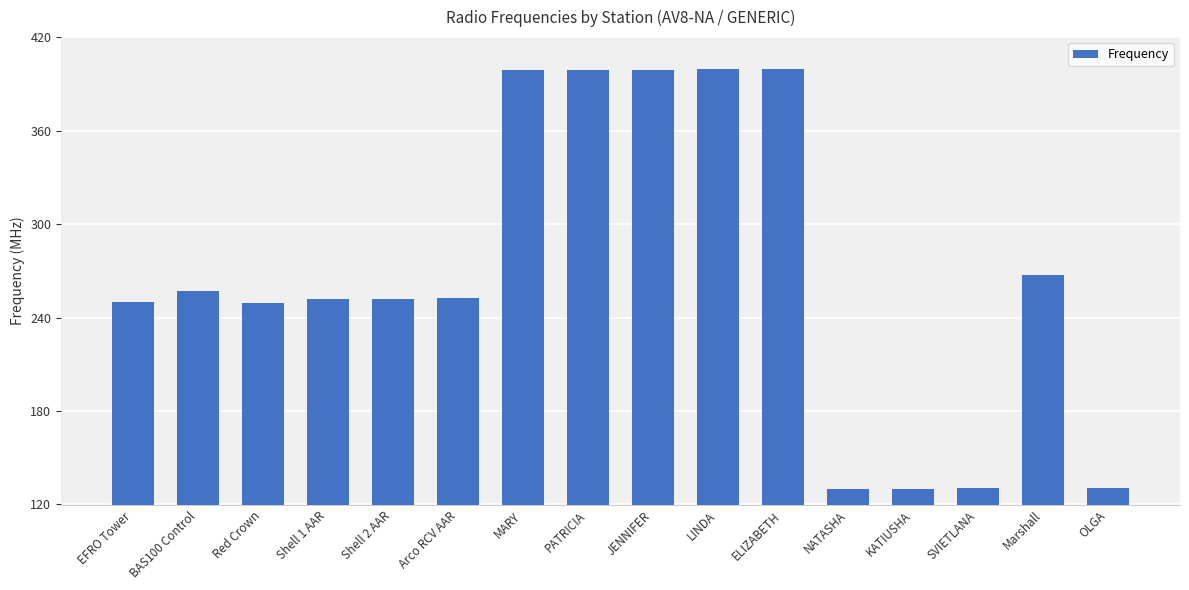

How many data points are less than 252?

6